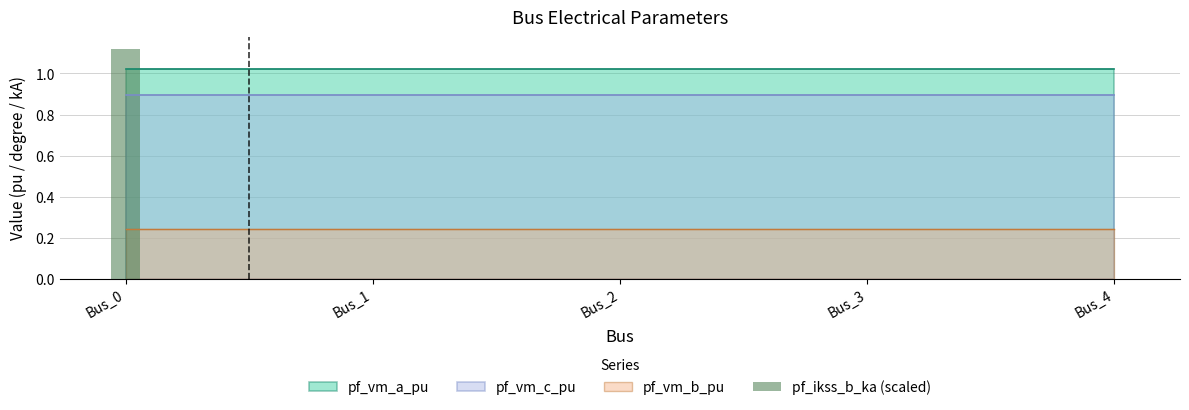

List the labels in order of value, smallest first.

Bus_1, Bus_2, Bus_3, Bus_4, Bus_0